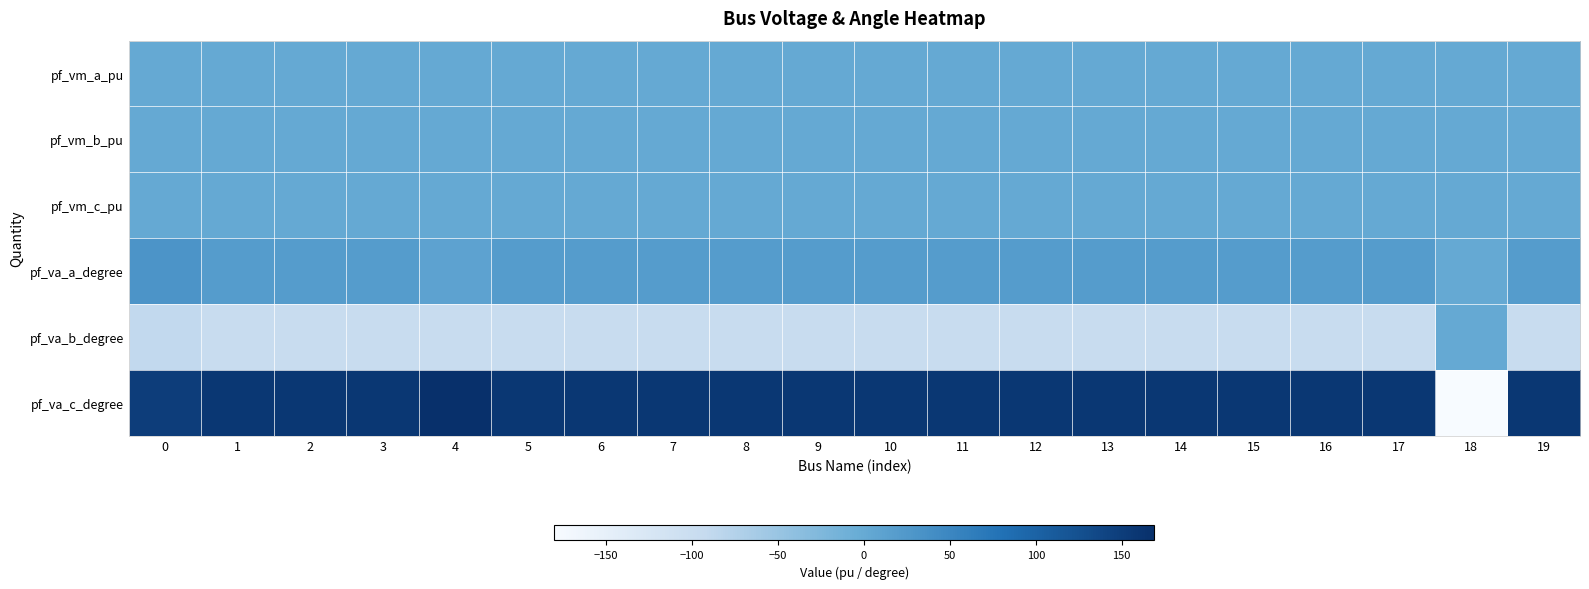

What is the total value across all series at 3?

83.3